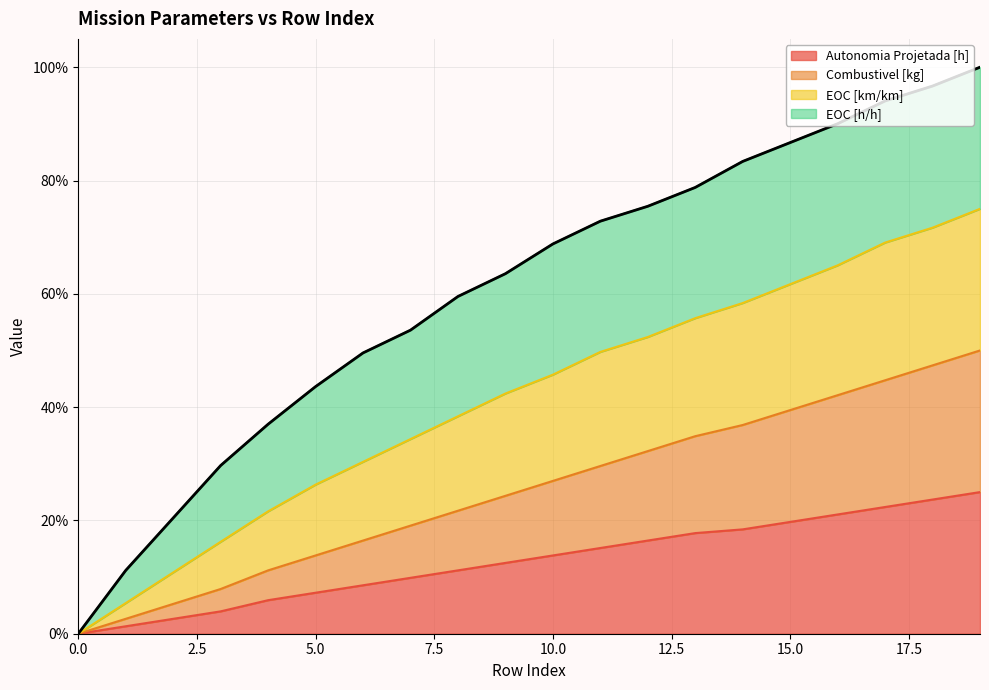

How many positive values does the EOC [km/km] series have?

19